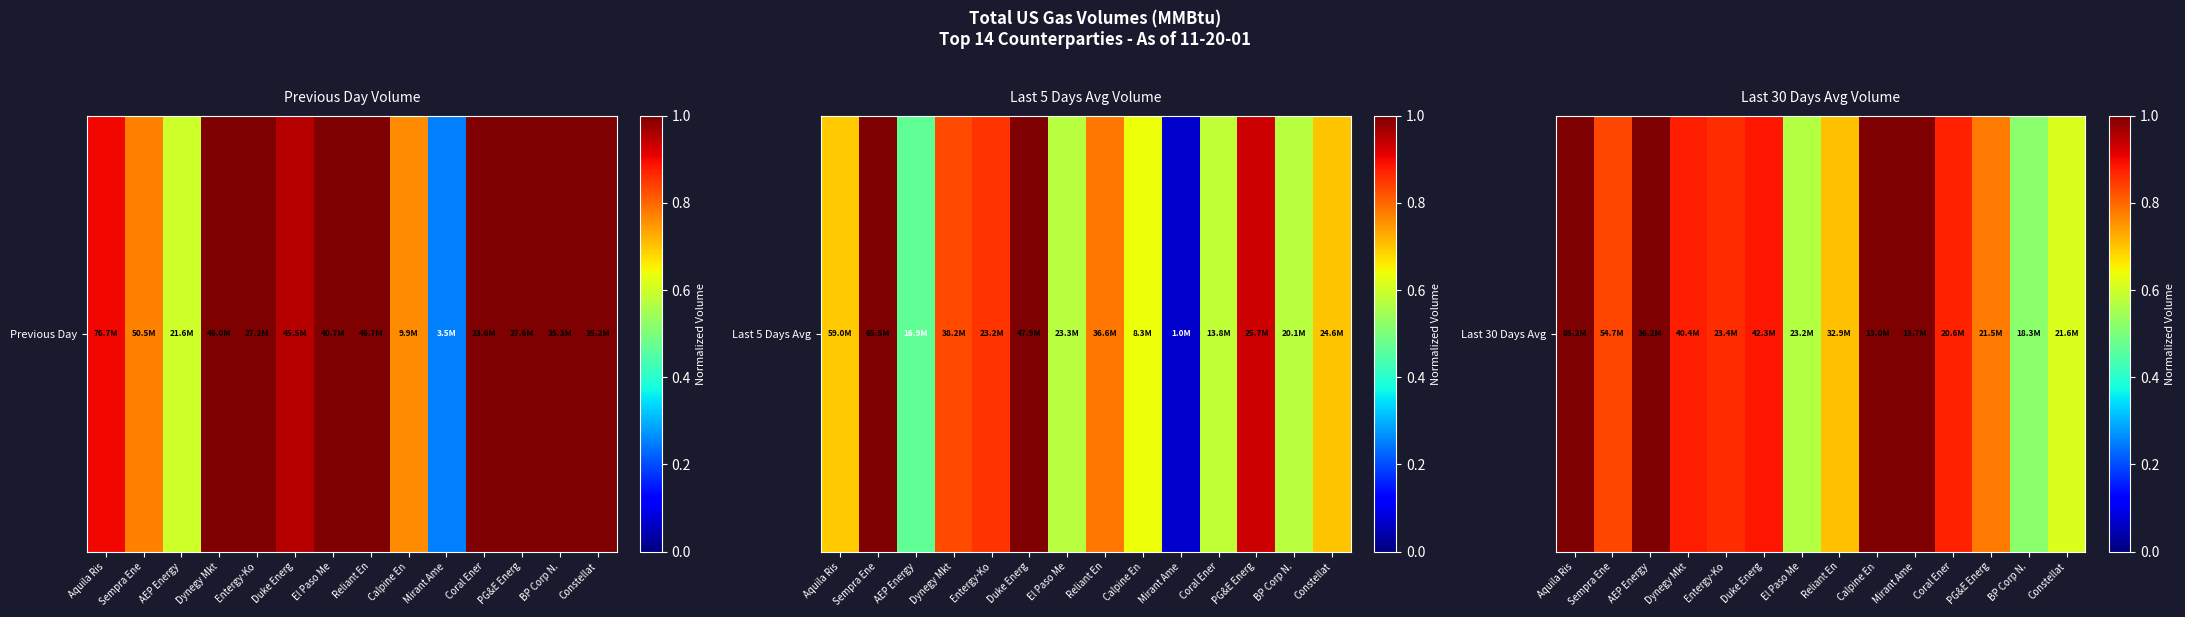

The value at Mirant Ame is 1.0. True or false?

True